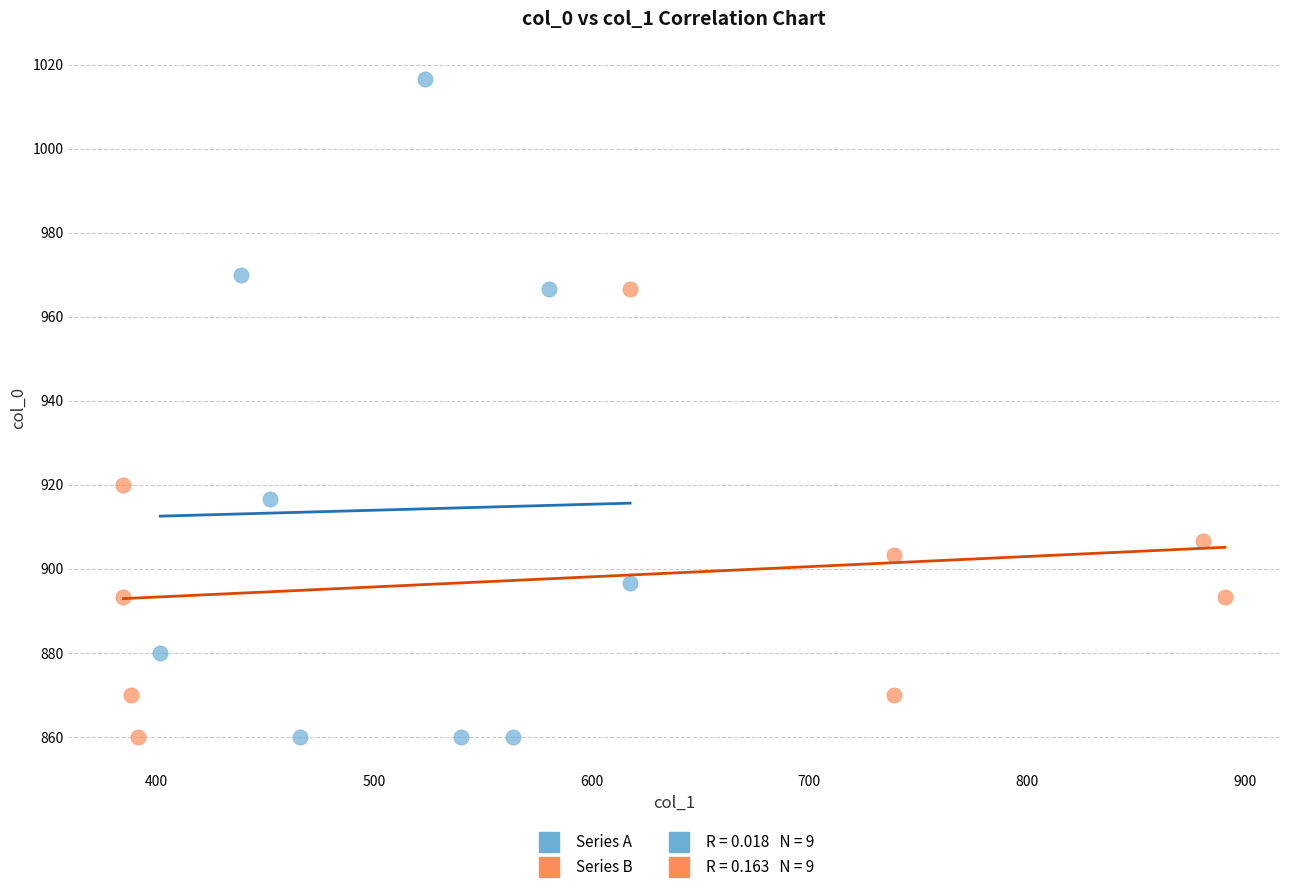

Which series contains the highest Y value?

Series A